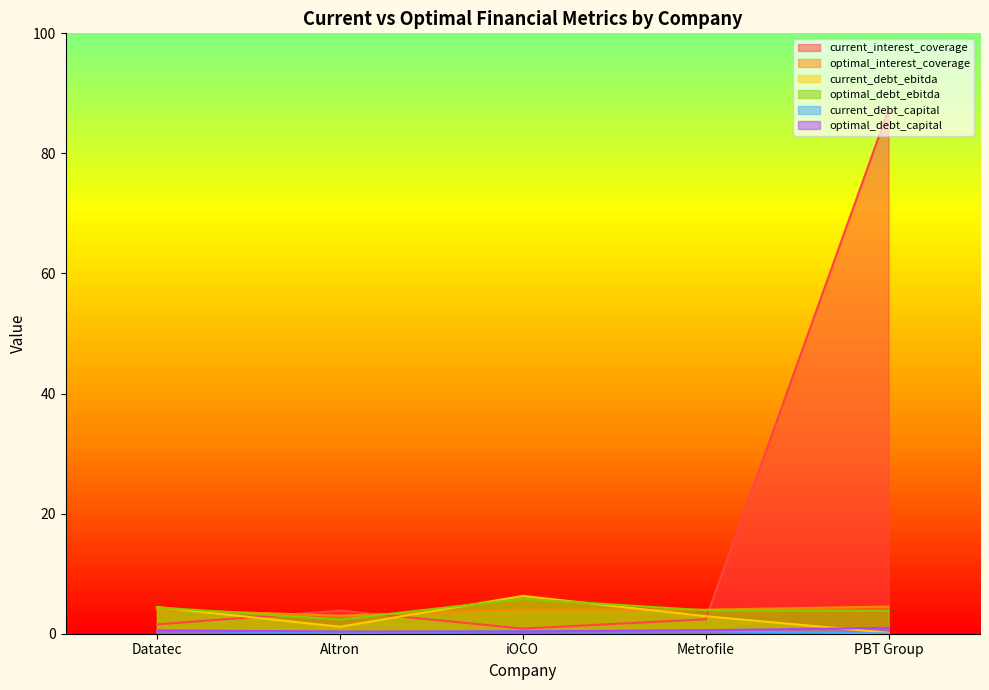

Is it true that current_debt_capital equals 0.4 at iOCO?

True